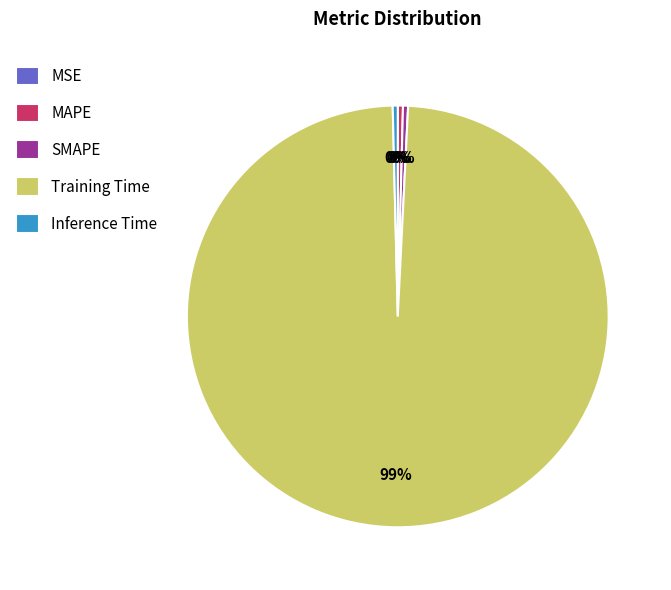

To the nearest percent, what is the average slice percentage?

20%